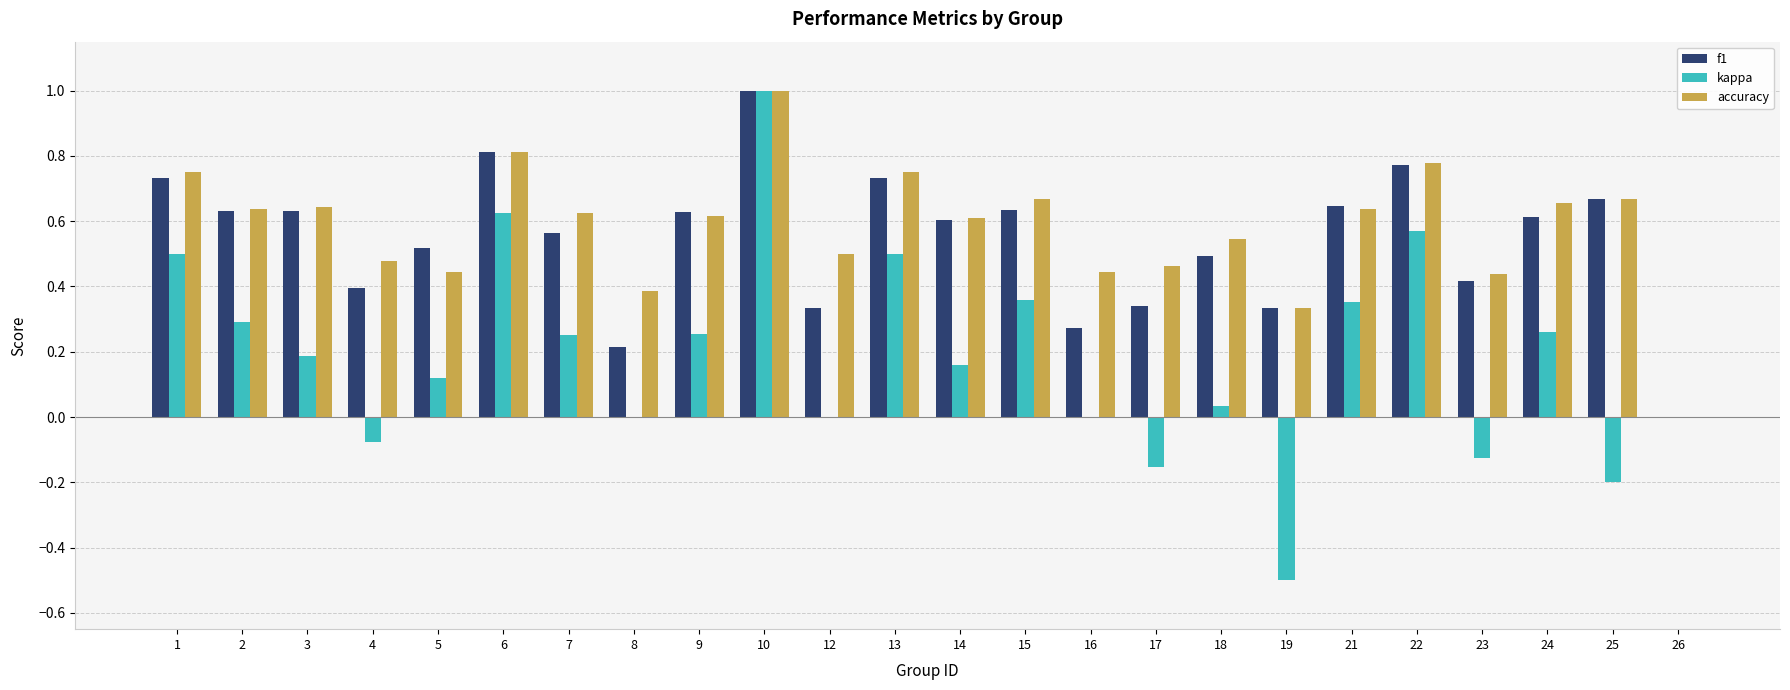

What is the sum of the accuracy values at 17 and 15?

1.1